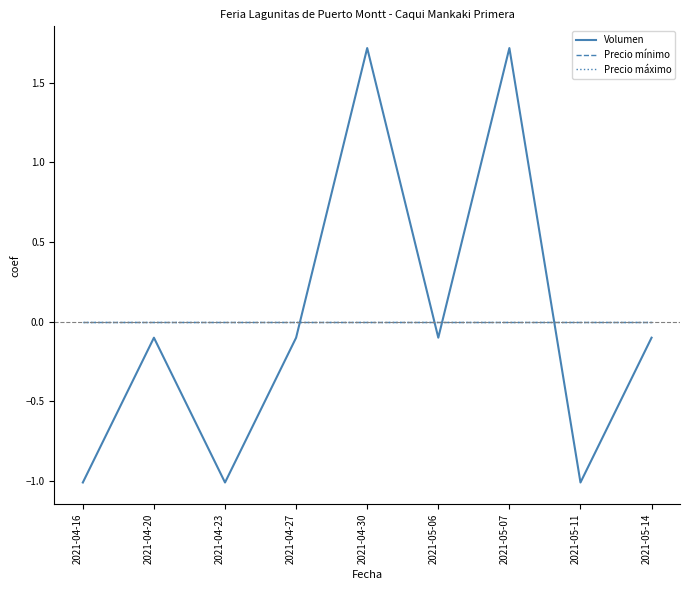

Does the chart have visible grid lines?

No